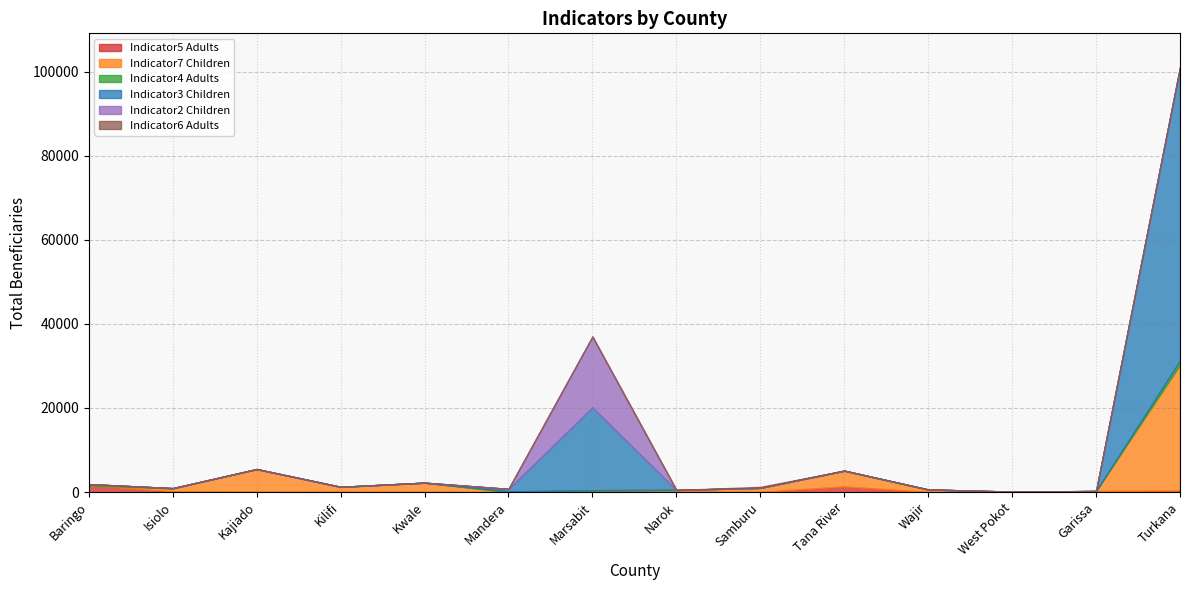

In indicator4_adults, how many points are lower than both neighbors (excluding endpoints)?

1